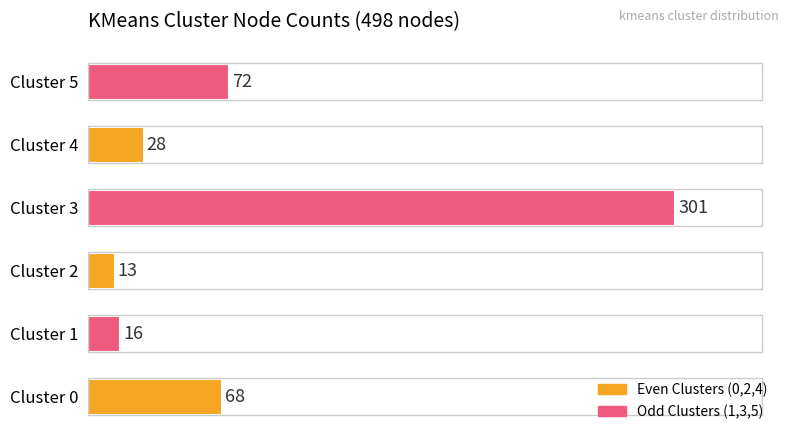

Reading bottom to top, what are all the values shown in this chart?

Cluster 0=68	Cluster 1=16	Cluster 2=13	Cluster 3=301	Cluster 4=28	Cluster 5=72